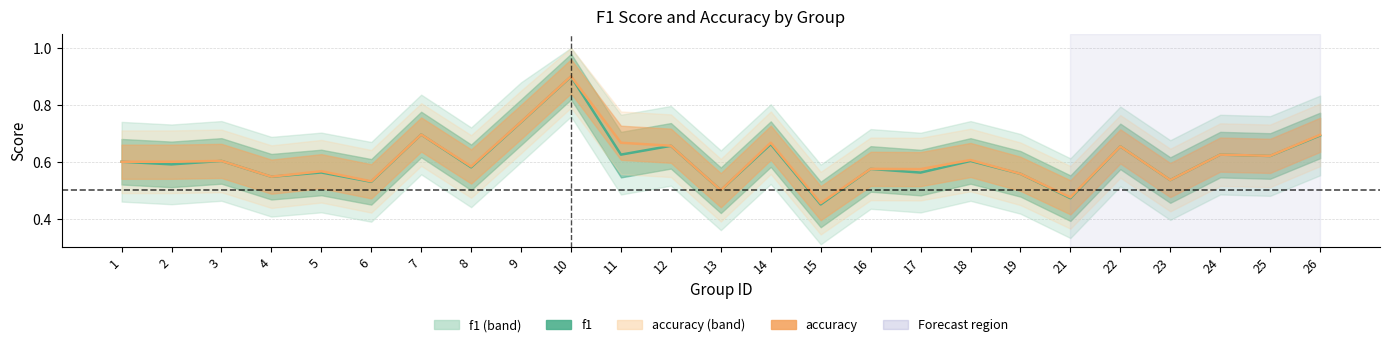

What is the sum of the accuracy values at 2 and 5?

1.2